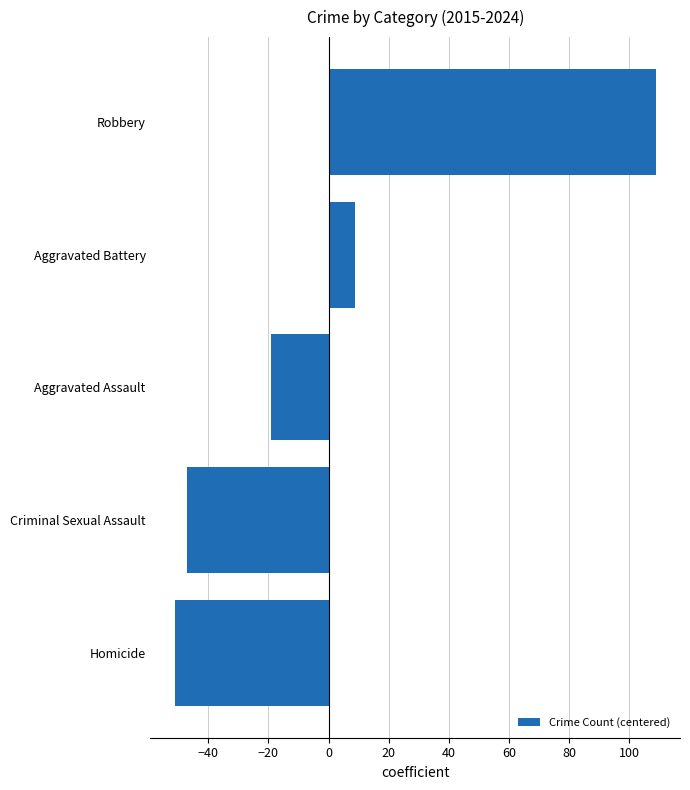

List the labels in order of value, smallest first.

Homicide, Criminal Sexual Assault, Aggravated Assault, Aggravated Battery, Robbery